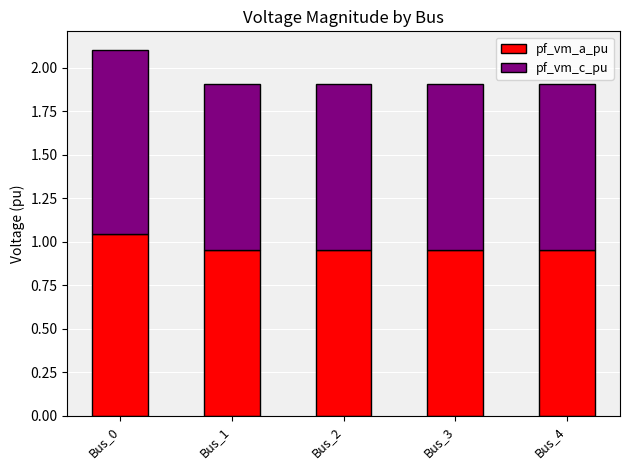

What is the sum of all pf_vm_a_pu values?

4.9